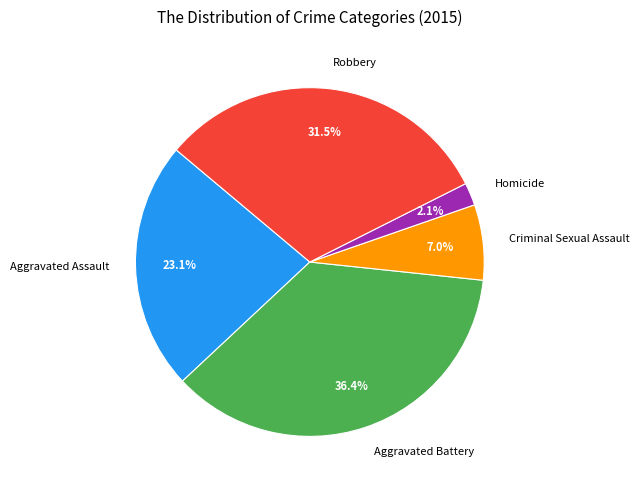

Rank the categories by value from highest to lowest.

Aggravated Battery, Robbery, Aggravated Assault, Criminal Sexual Assault, Homicide